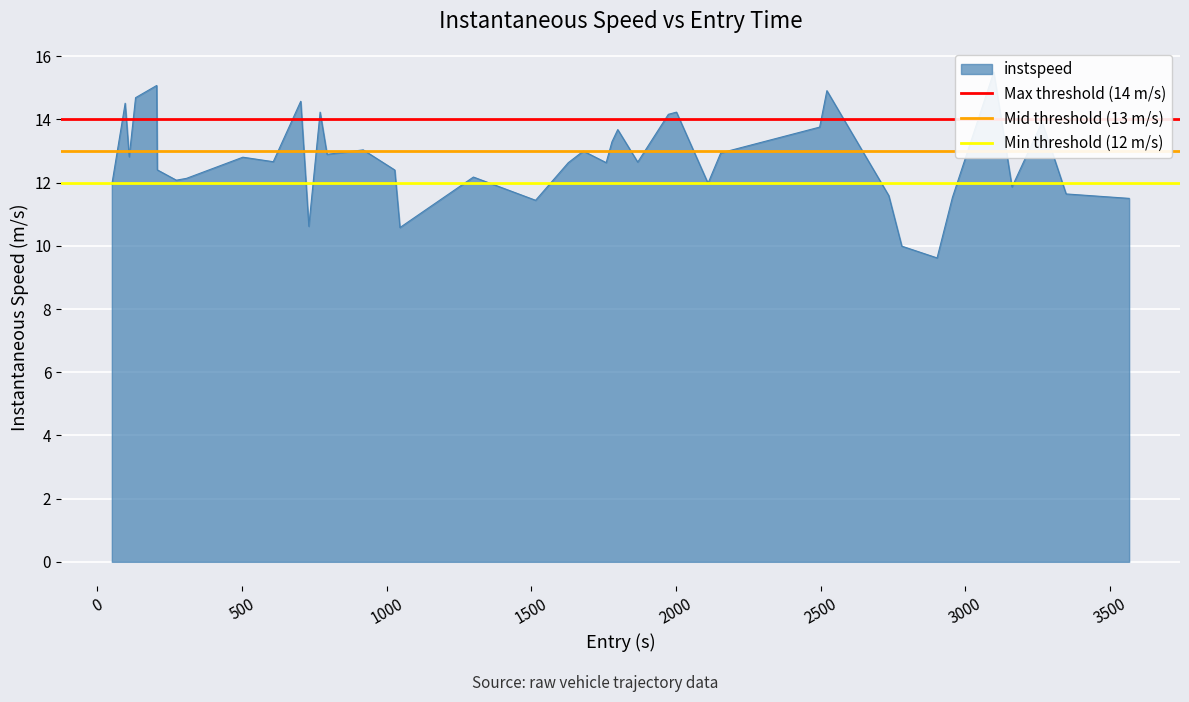

What is the value of the Mid threshold (13 m/s) point at the 2nd from the left?

13